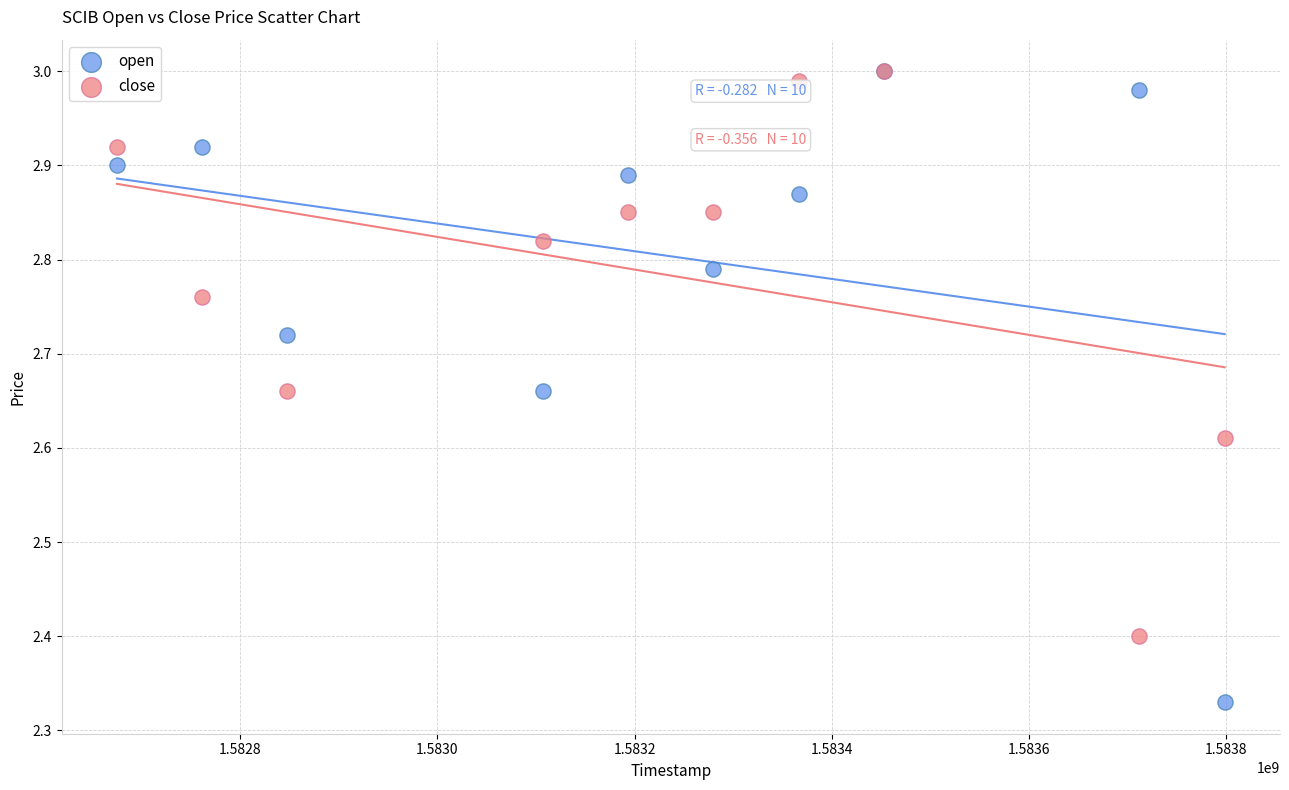

In the close series, what Y value is closest to 2?

2.4